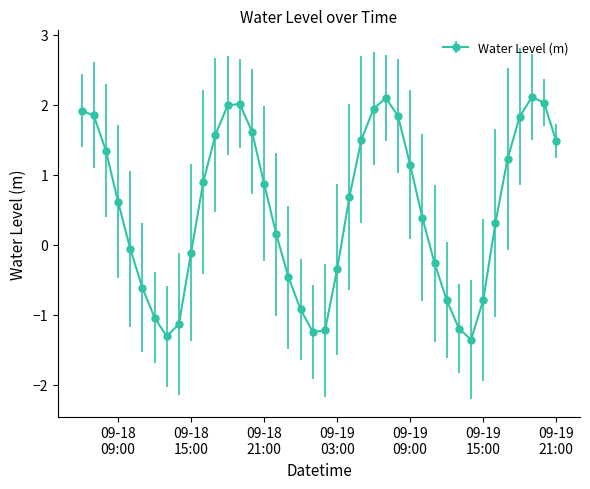

What is the value of the 32nd point from the left?

-1.2